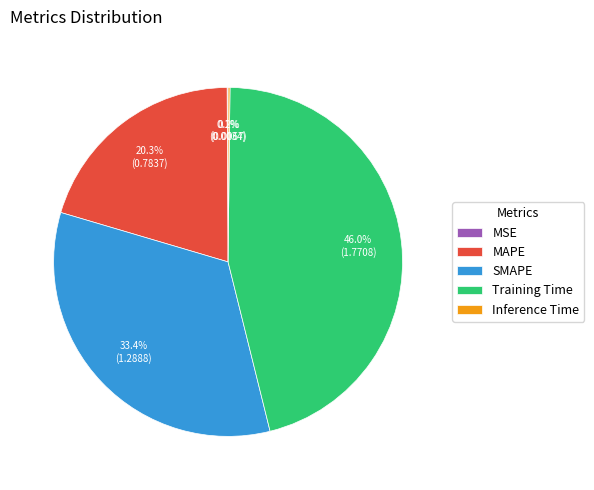

What percentage do Training Time and MAPE together represent?

66.3%